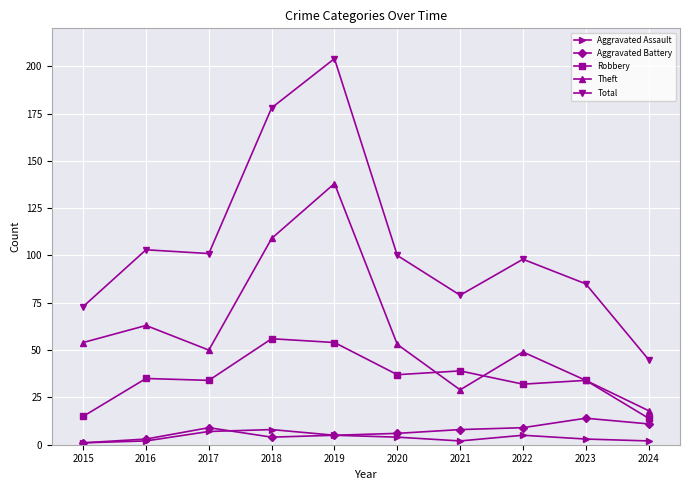

Is it true that Robbery equals 32 at 2022?

True